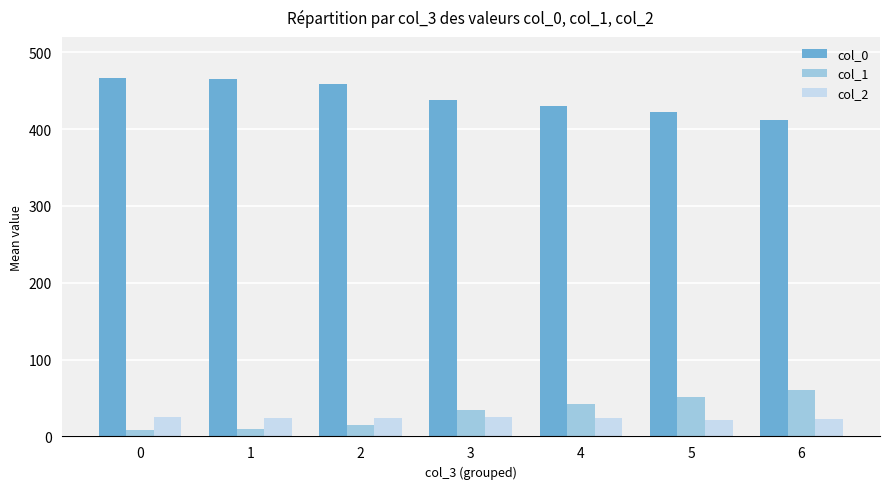

What is the greatest value displayed?

466.4